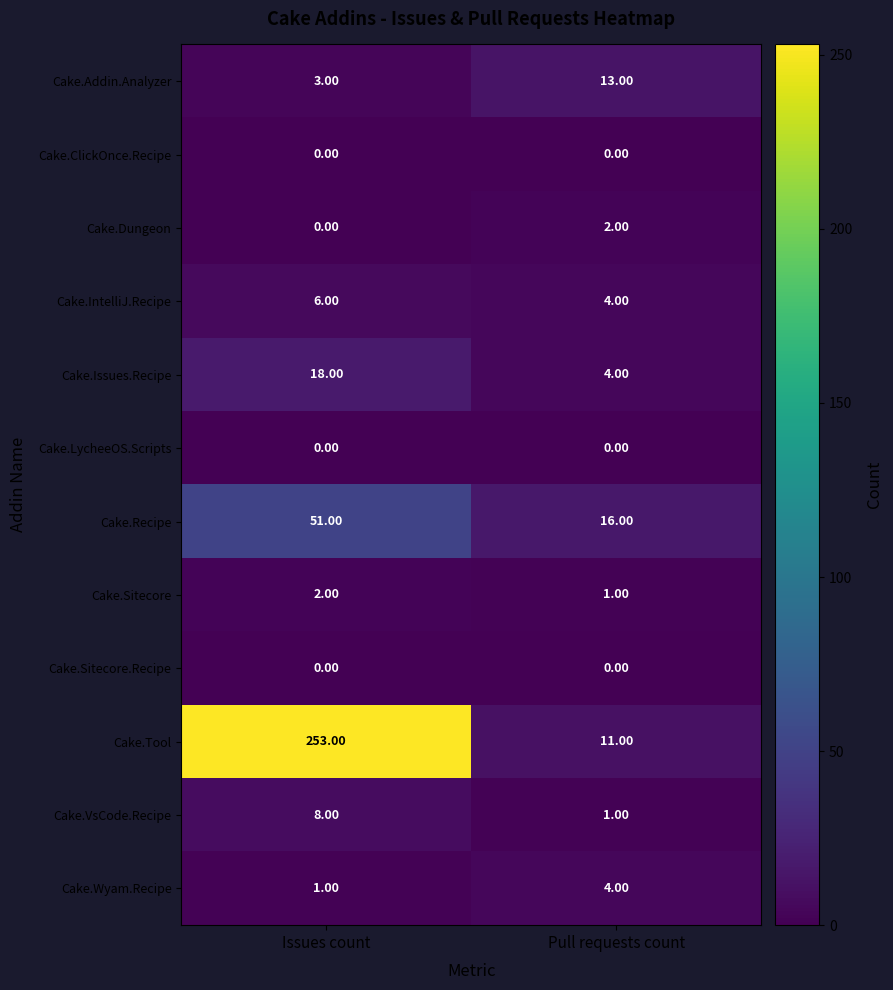

Which series changed the most between Issues count and Pull requests count?

Cake.Tool